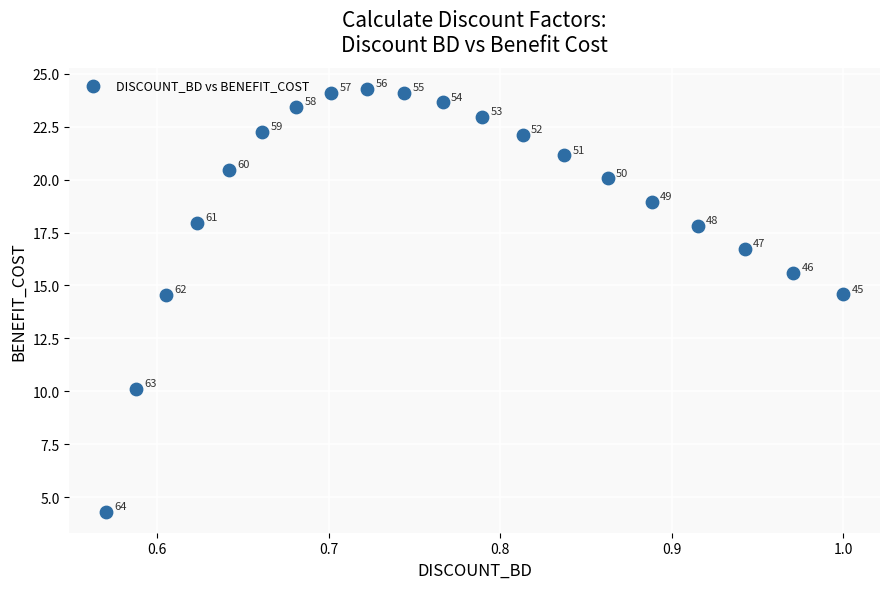

What is the range of X values (max minus min)?

0.4